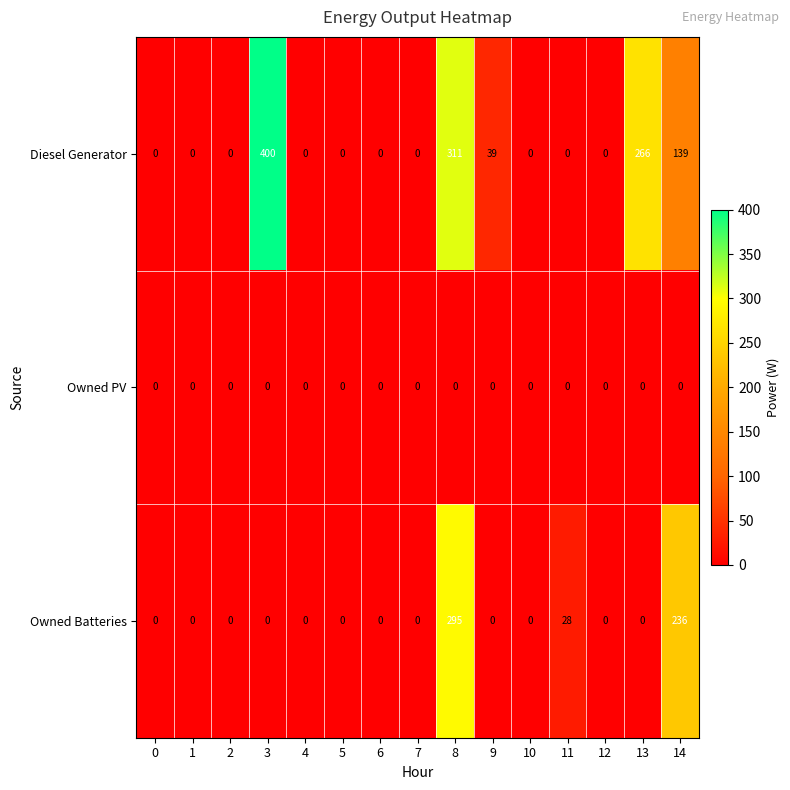

List the series in order of their peak value, highest first.

Diesel Generator, Owned Batteries, Owned PV